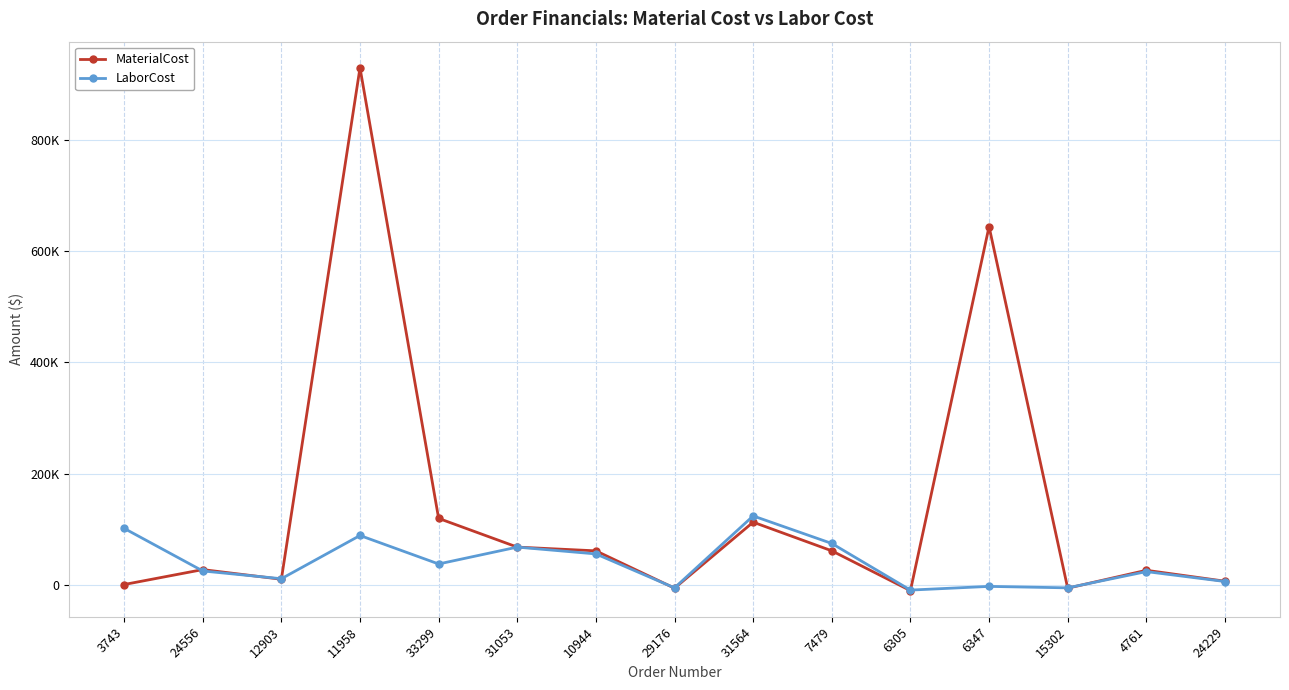

What are all the series names shown in the legend?

MaterialCost, LaborCost